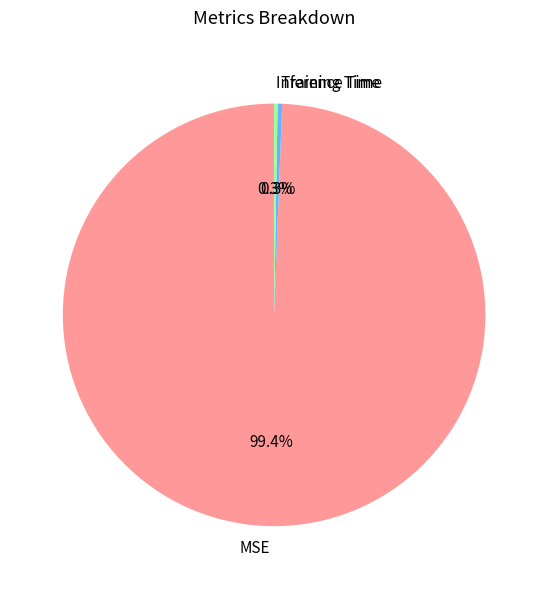

Which has a higher value, Training Time or MSE?

MSE